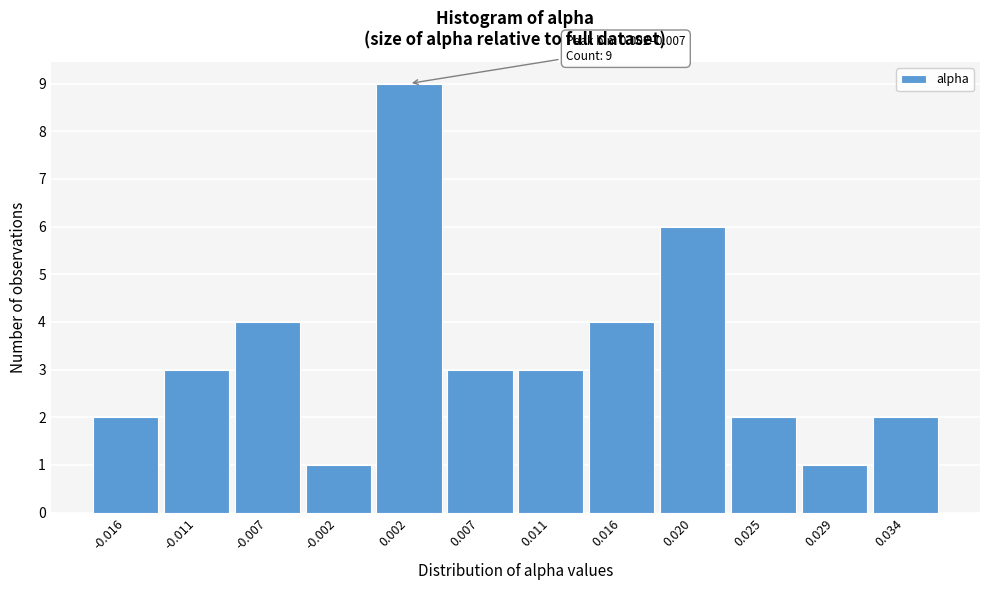

Reading left to right, extract all data points from this chart.

-0.016=2	-0.011=3	-0.007=4	-0.002=1	0.002=9	0.007=3	0.011=3	0.016=4	0.020=6	0.025=2	0.029=1	0.034=2